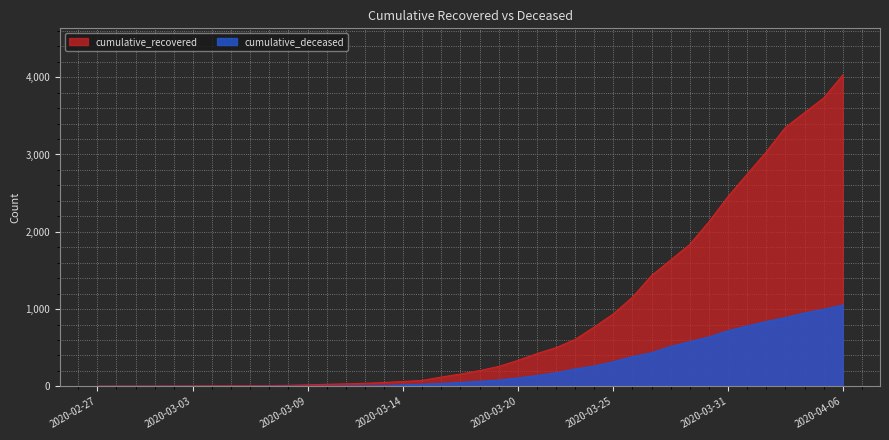

What is the label of the 39th point from the right?

2020-02-28